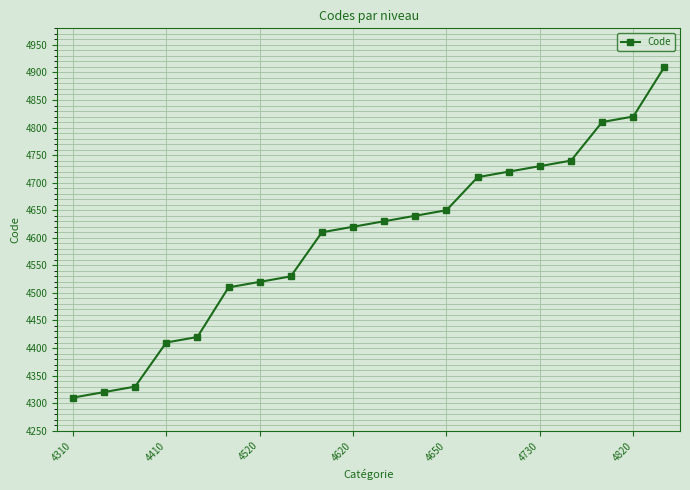

Does the chart have visible grid lines?

Yes